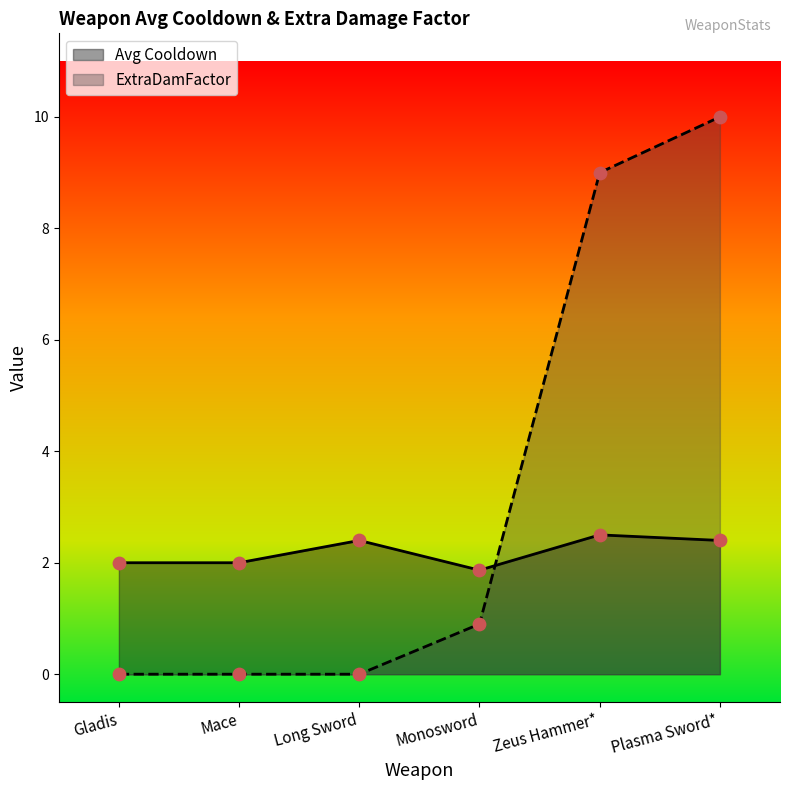

Which series has the largest total across all categories?

ExtraDamFactor